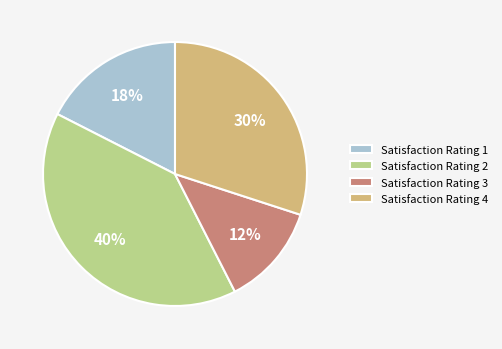

What is the smallest slice in the pie chart?

Satisfaction Rating 3